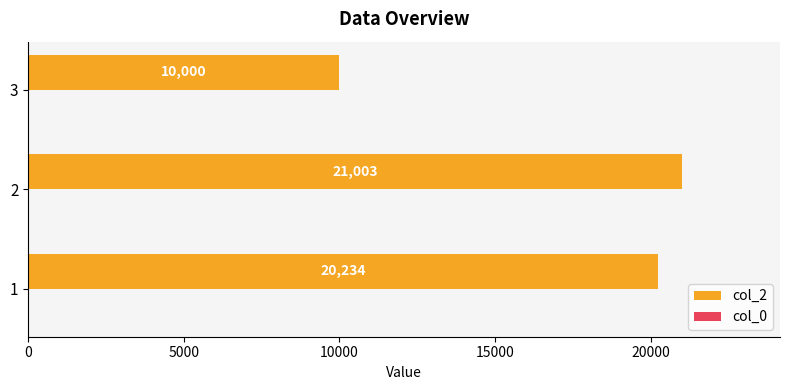

What is the approximate value at 2, to the nearest 10?

21000